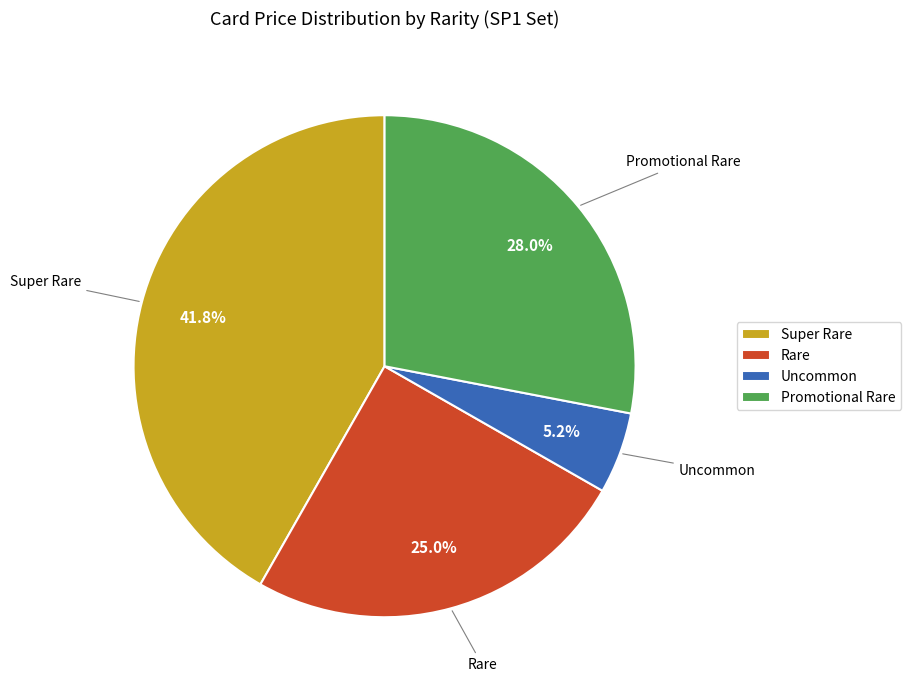

To the nearest percent, what percentage of the pie is Rare?

25%